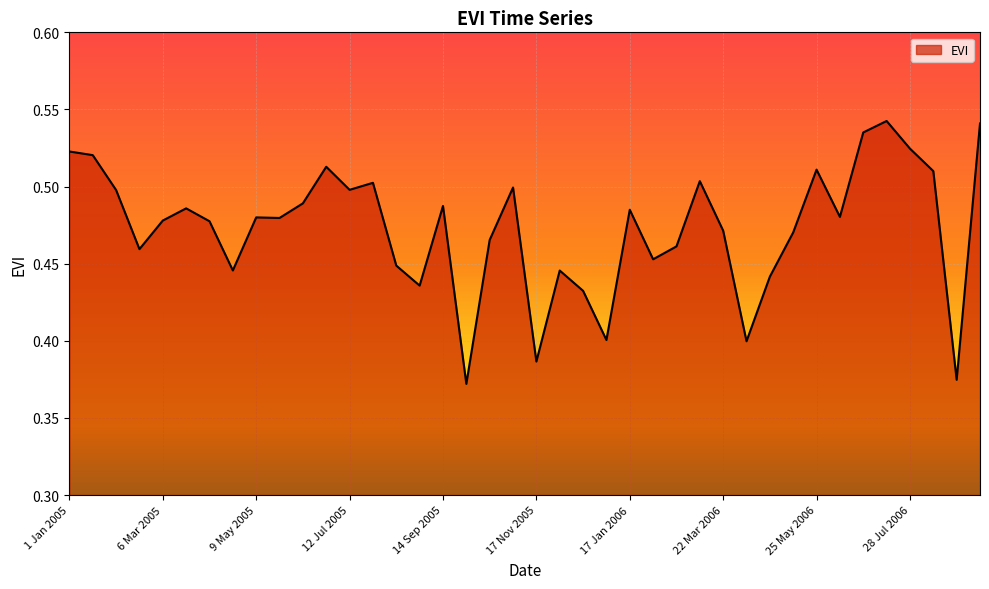

What is the difference between the second highest and second lowest values?

0.2